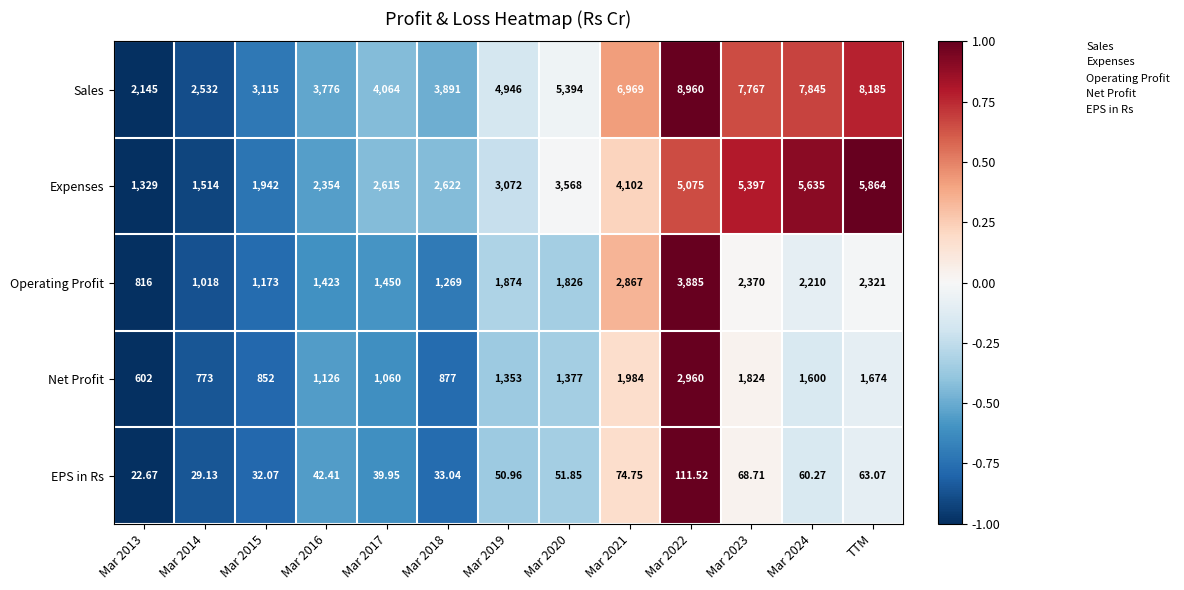

Rank the series at Mar 2017 from lowest to highest value.

EPS in Rs, Net Profit, Operating Profit, Expenses, Sales